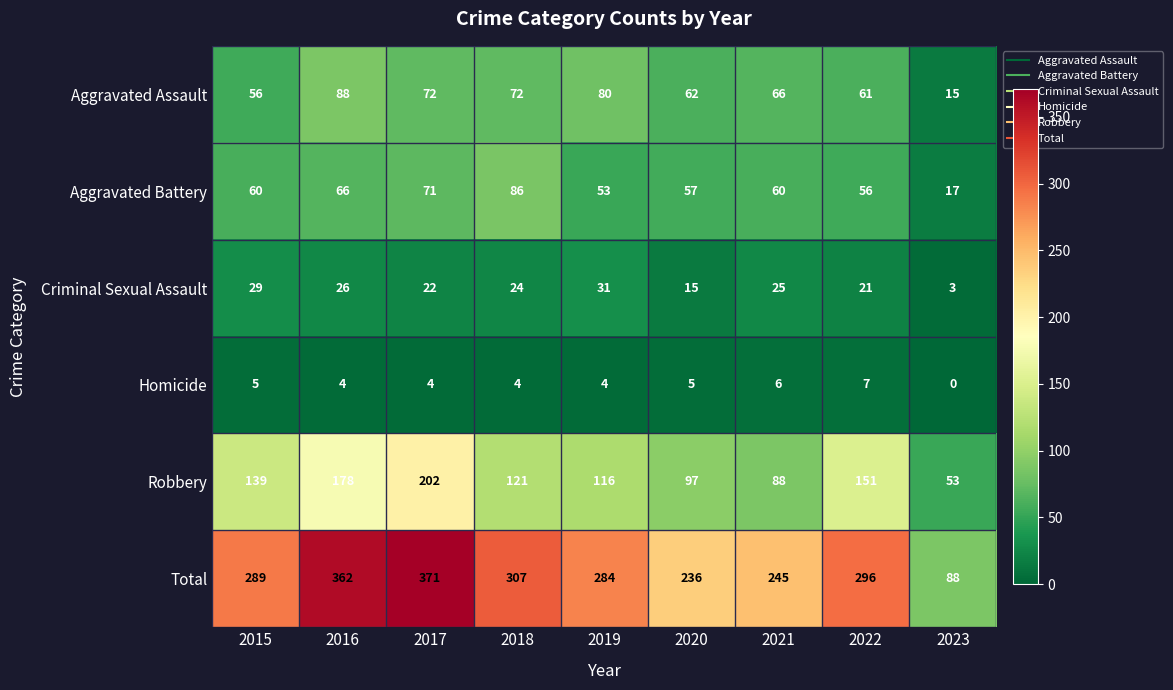

Count the number of categories in the chart.

9